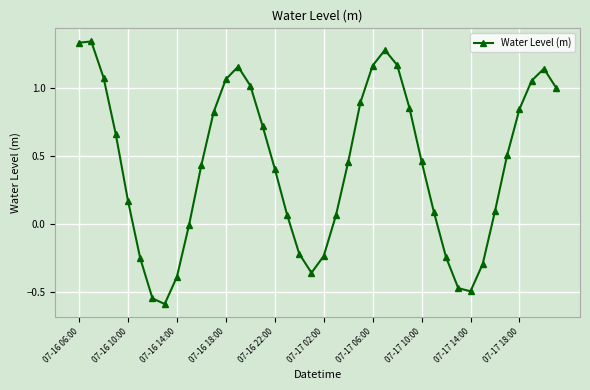

What is the sum of all values?

17.2